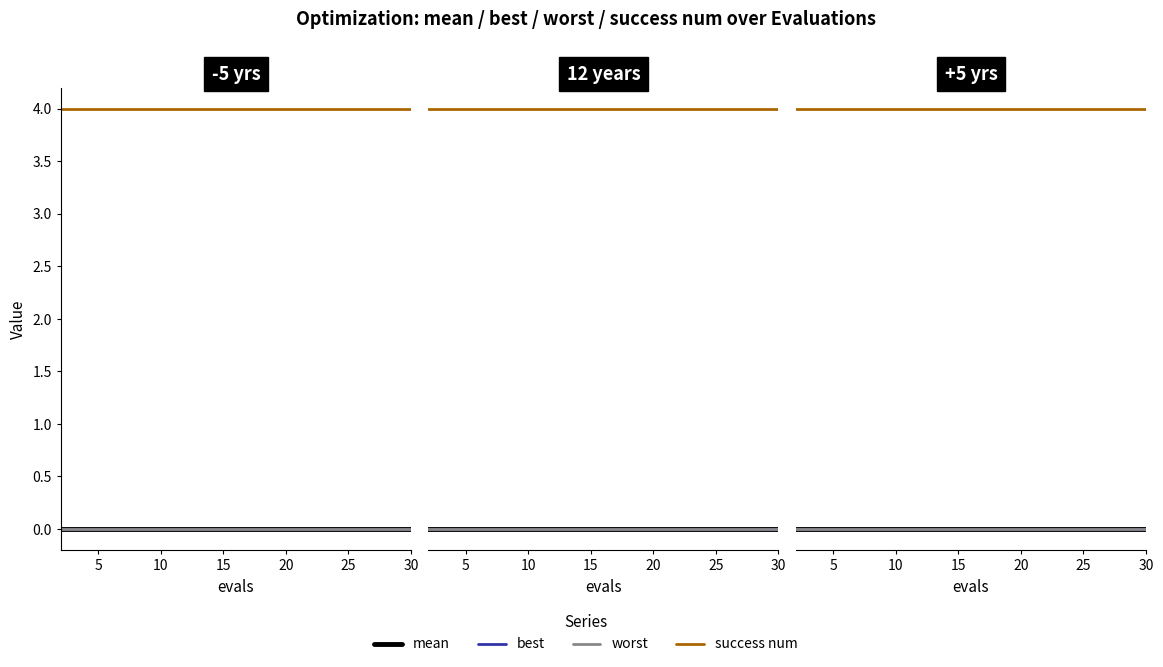

Which series has the largest range (max minus min)?

mean